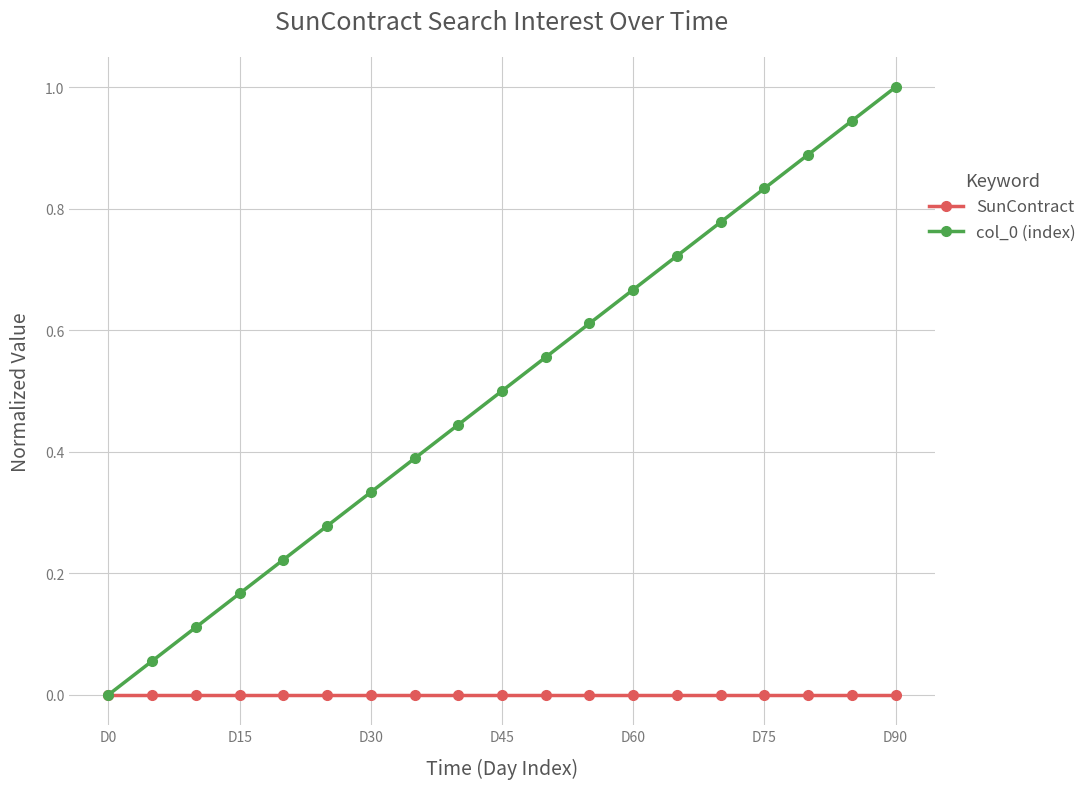

How many lines are shown in the chart?

2